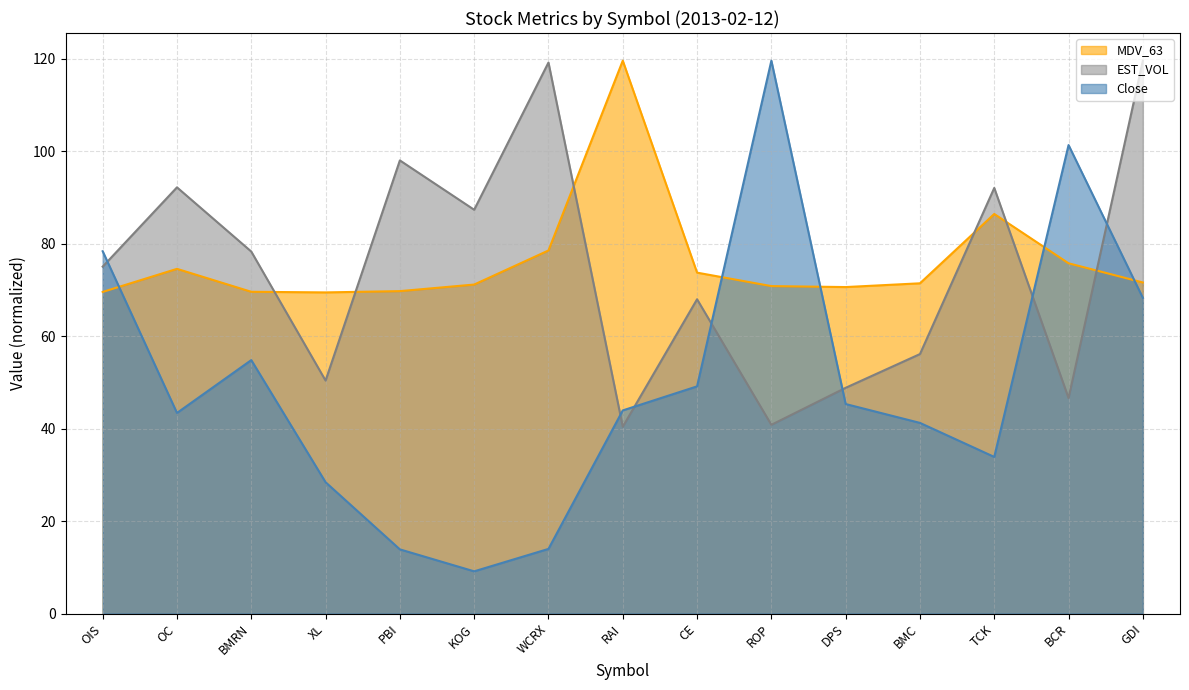

The EST_VOL series shows 164.0 at WCRX. True or false?

False